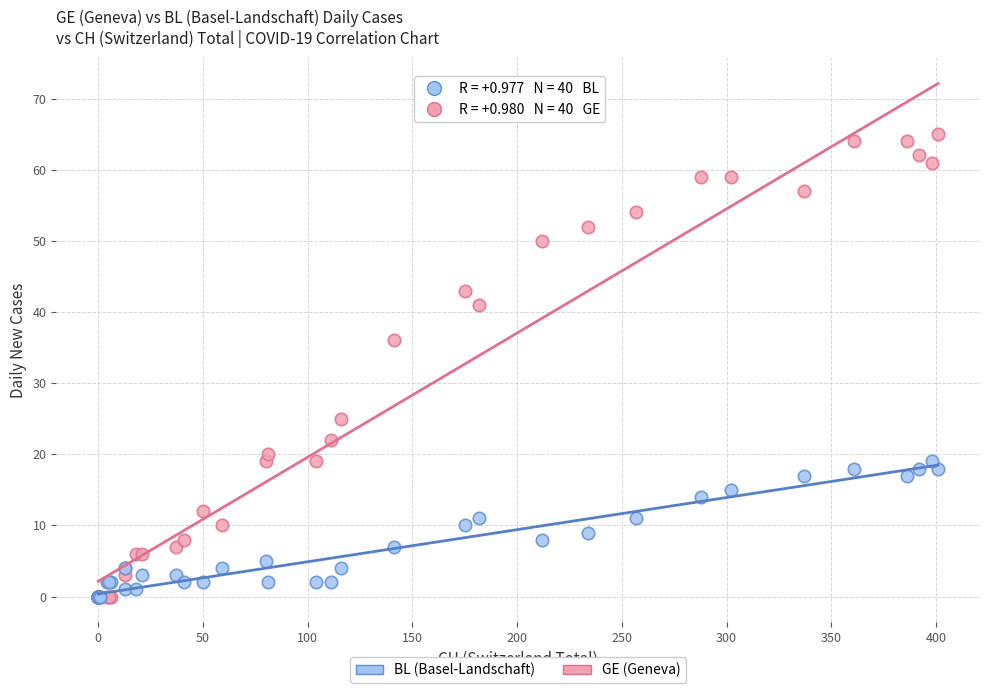

Which series has the largest Y range (max minus min)?

GE (Geneva)